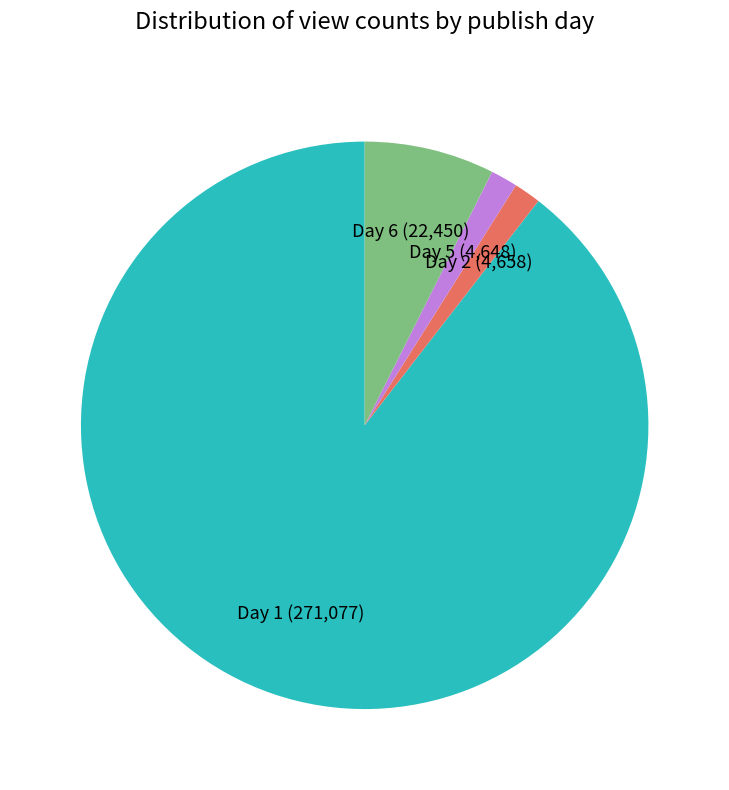

Which has a higher value, Day 2 (4,658) or Day 1 (271,077)?

Day 1 (271,077)